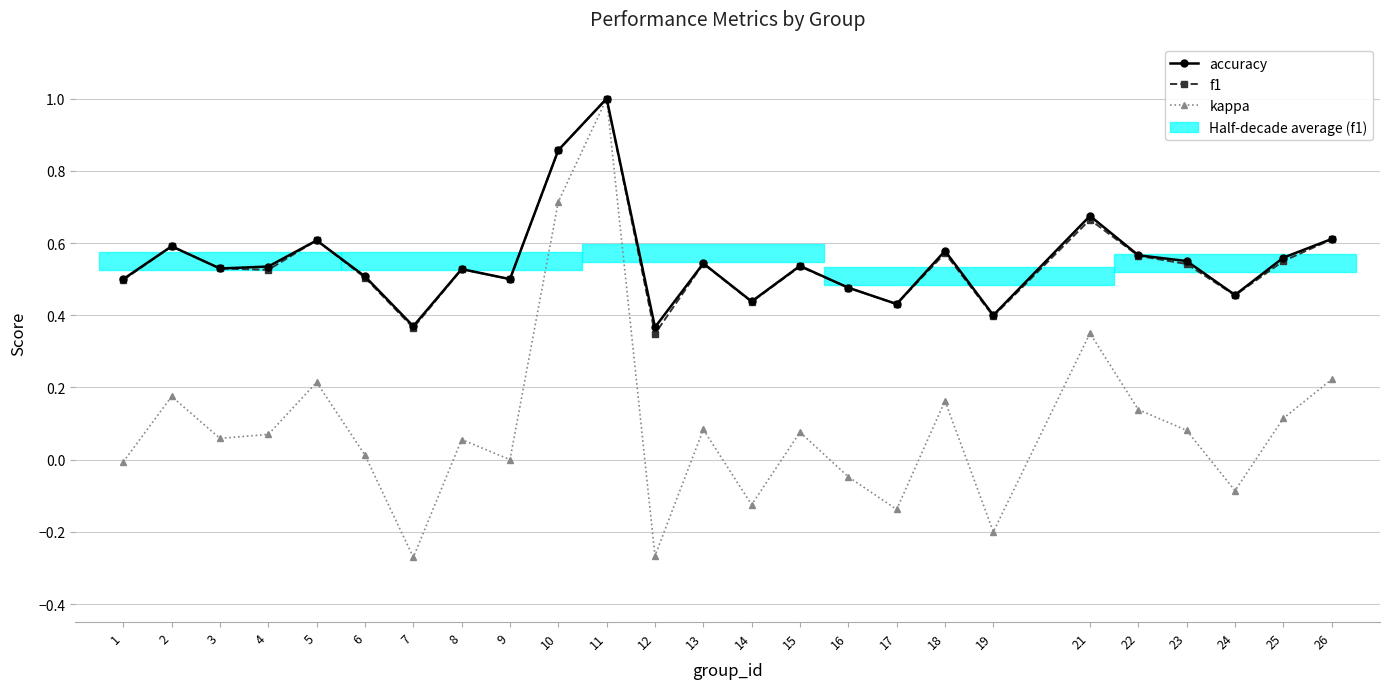

What value does the f1 series have at 15?

0.5